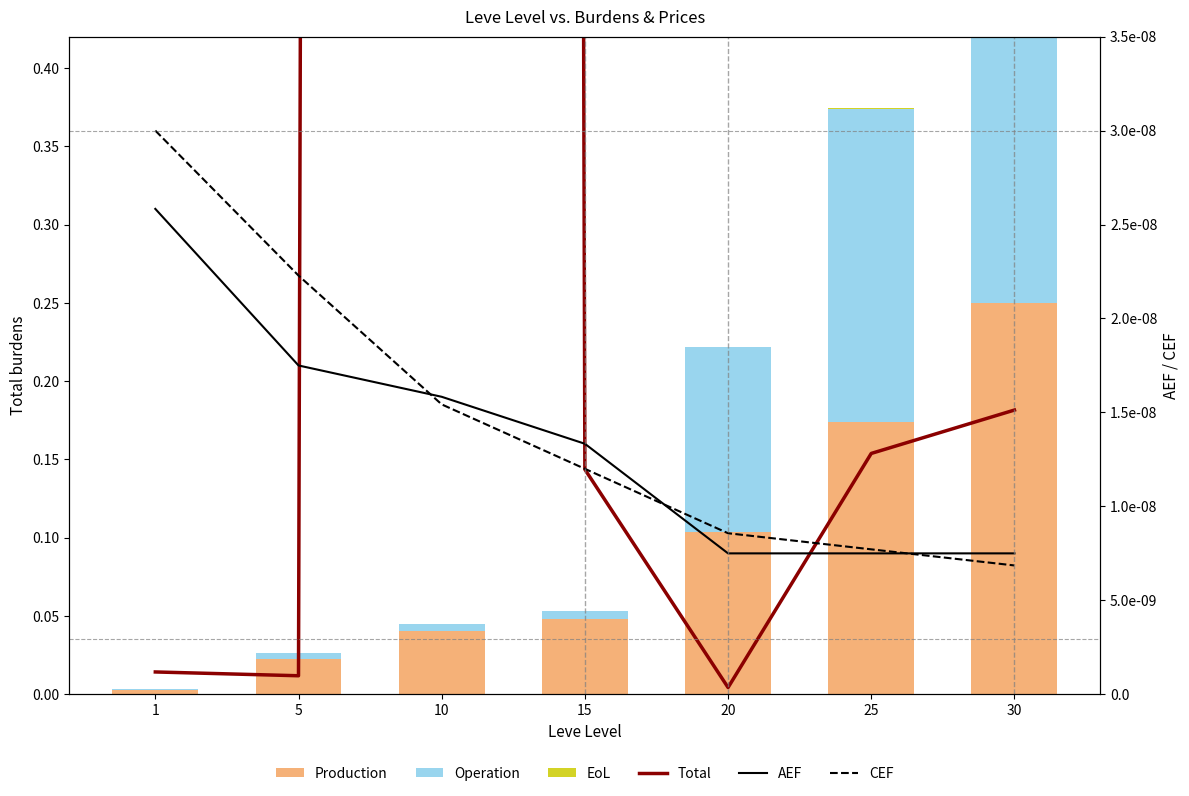

How many series are shown in this chart?

6